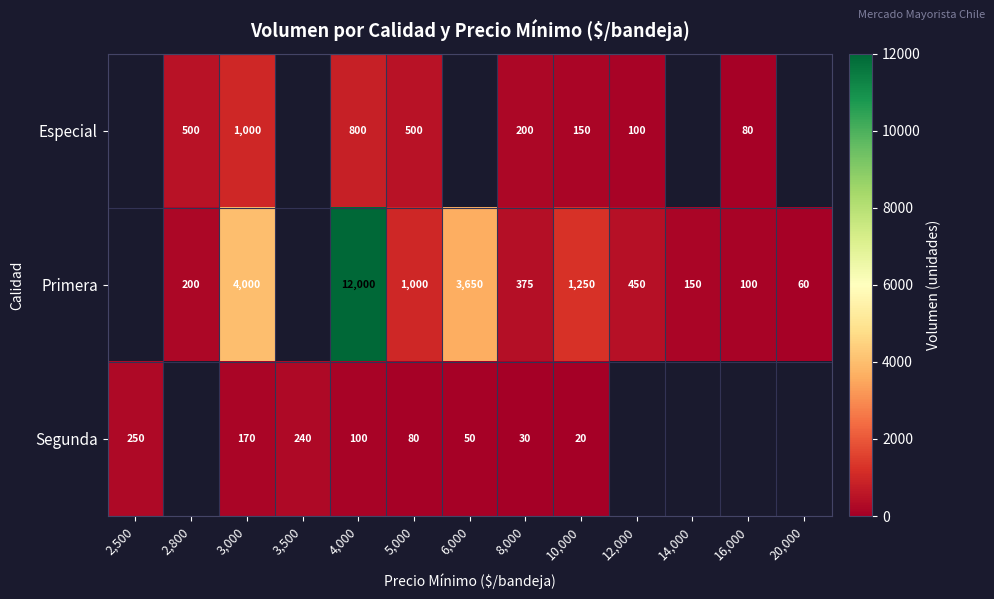

Is it true that Primera equals 1912 at 10,000?

False